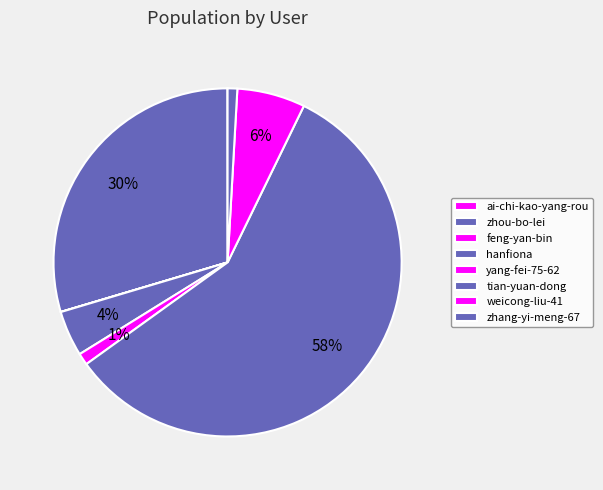

How much of the chart is everything except yang-fei-75-62?

98.9%